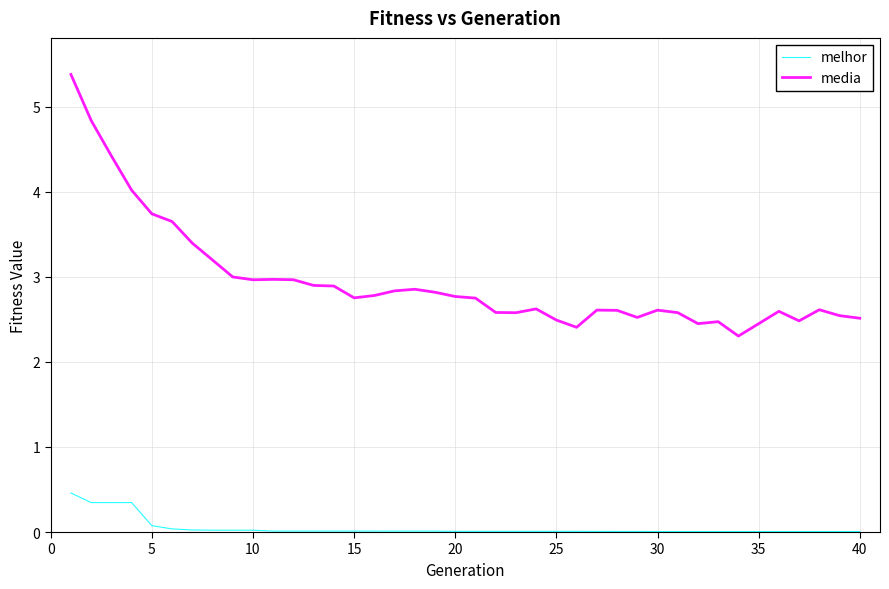

What is the difference between the maximum and minimum values in the media series?

3.1